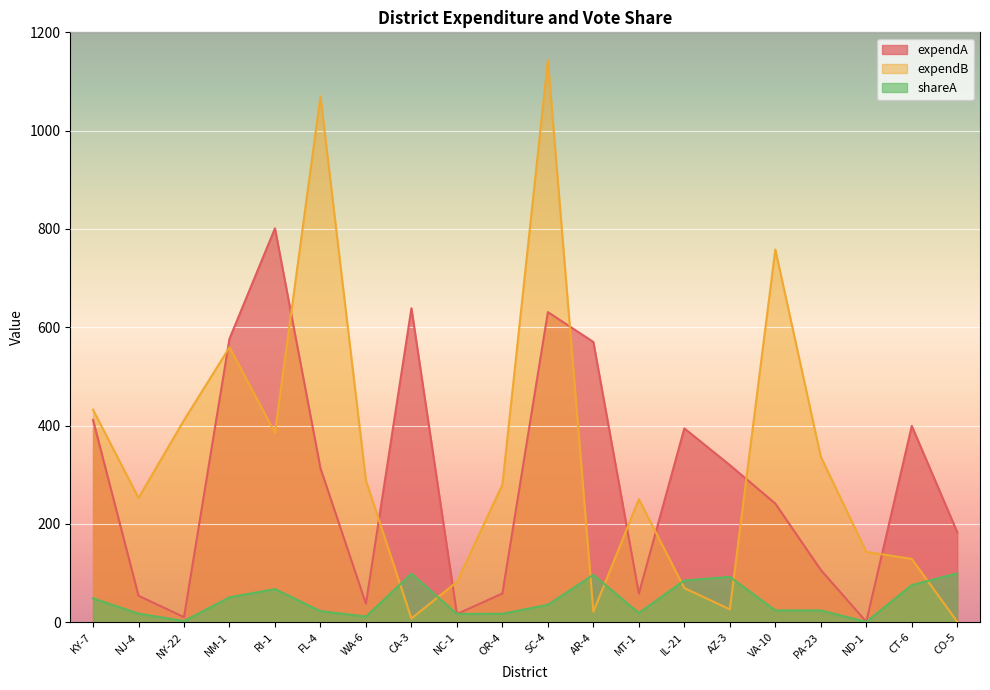

At ND-1, list the series in order from smallest to largest.

shareA, expendA, expendB